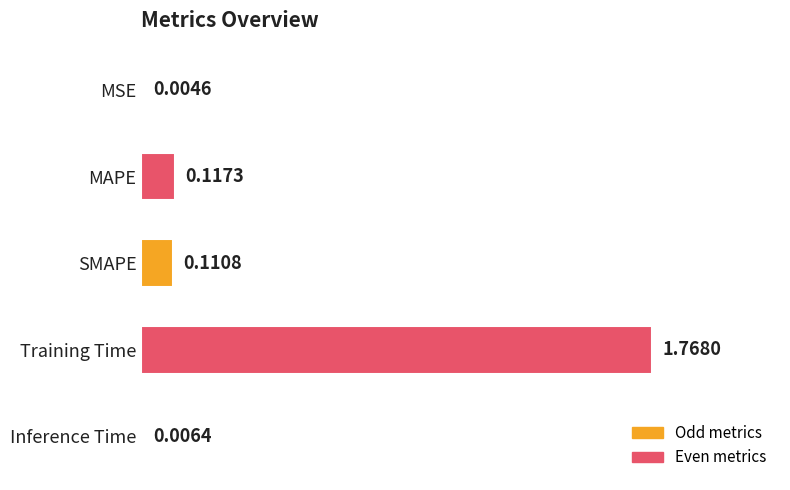

At which category does the chart reach its peak across all series?

Training Time